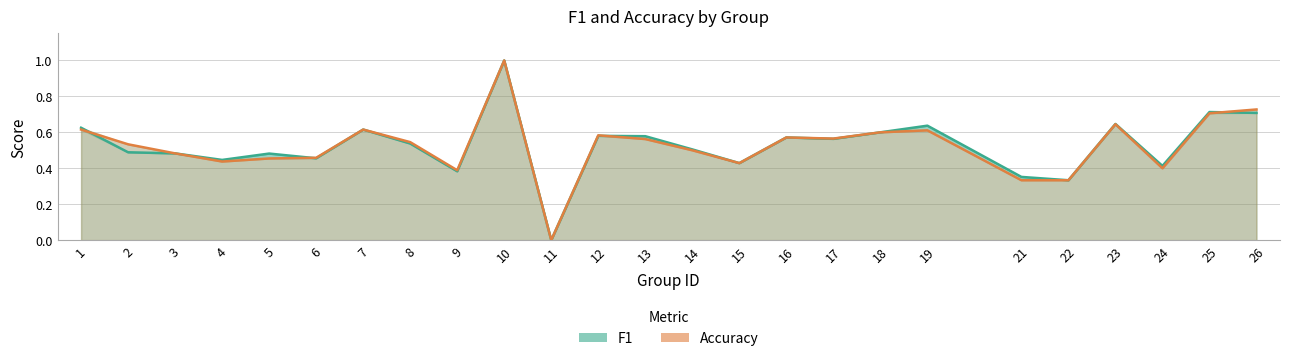

After their last crossing, which series has the higher values: Accuracy or F1?

Accuracy